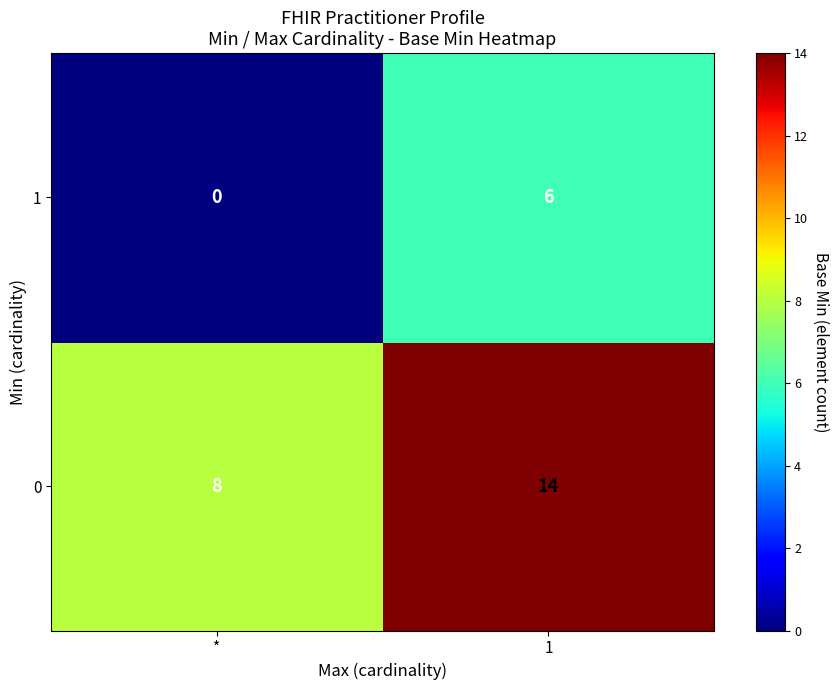

What is the maximum value shown in the chart?

14